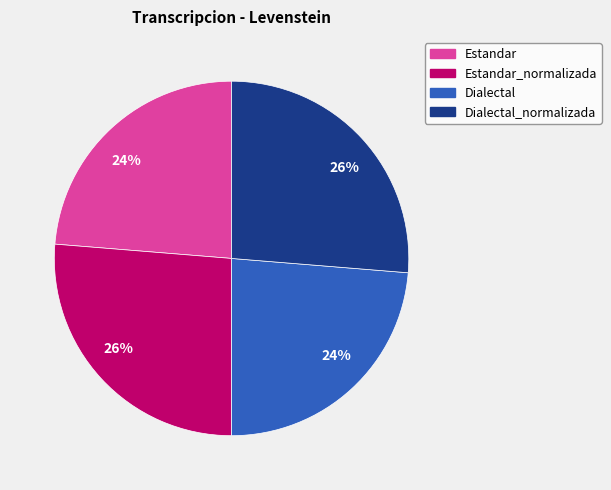

How many slices are in this pie chart?

4